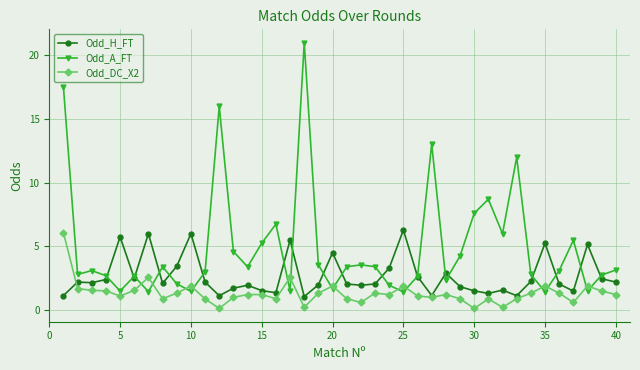

What is the value of the Odd_A_FT point at the 2nd from the left?

2.8